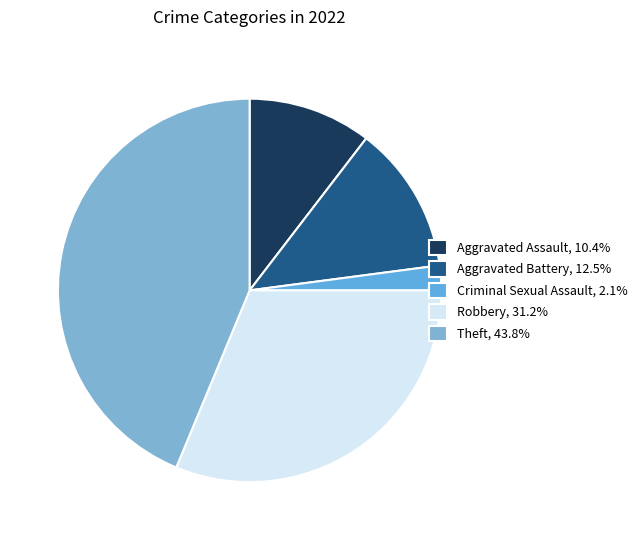

How many slices are in this pie chart?

5